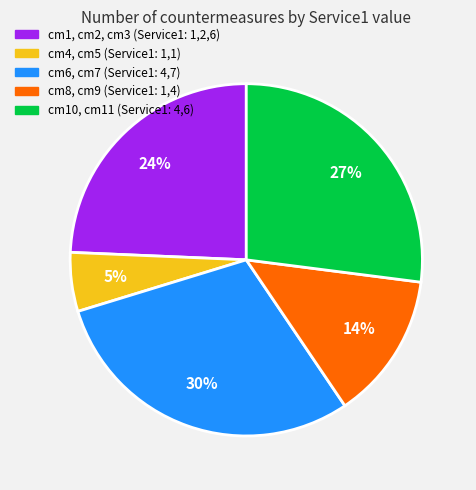

To the nearest percent, what is the average slice percentage?

20%